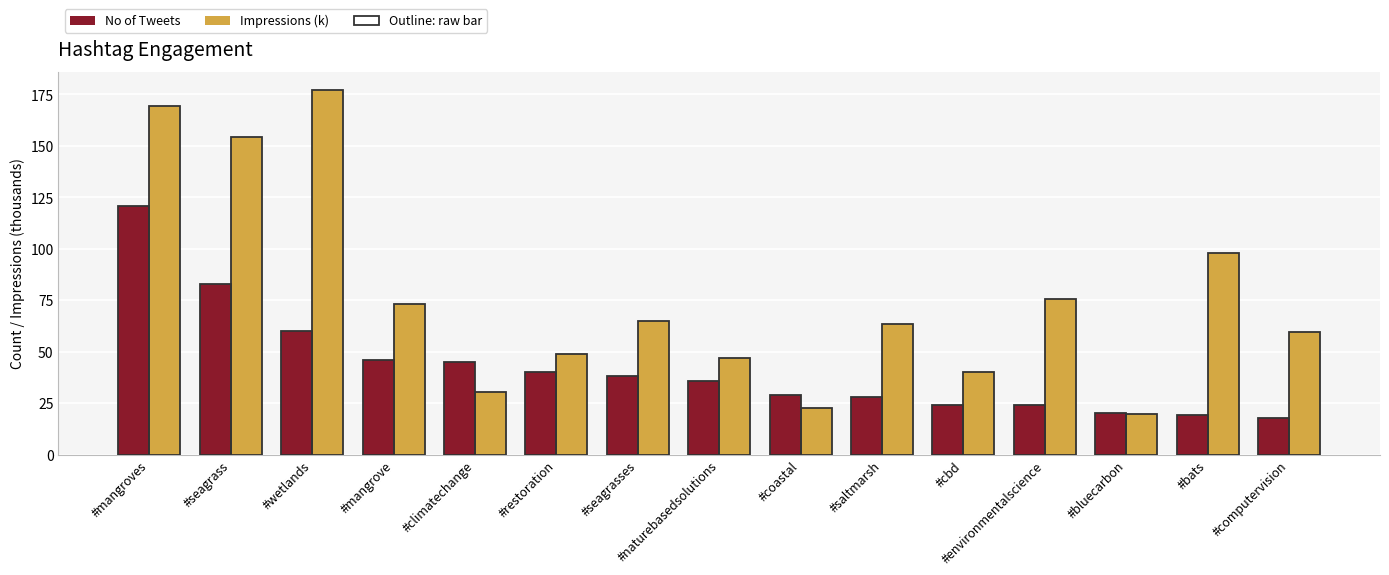

At which label is Impressions (k) closest to 98?

#bats